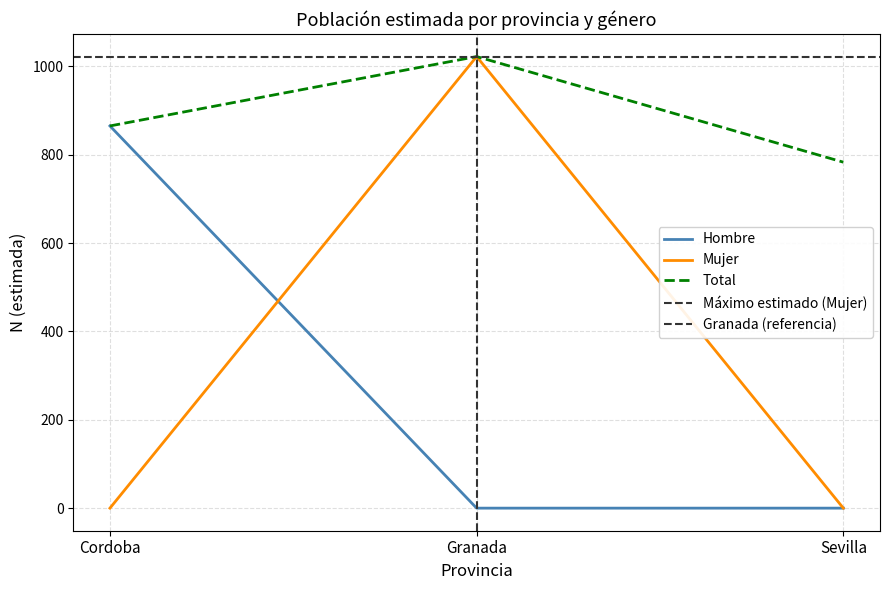

The value of Total at Cordoba is 865. True or false?

True